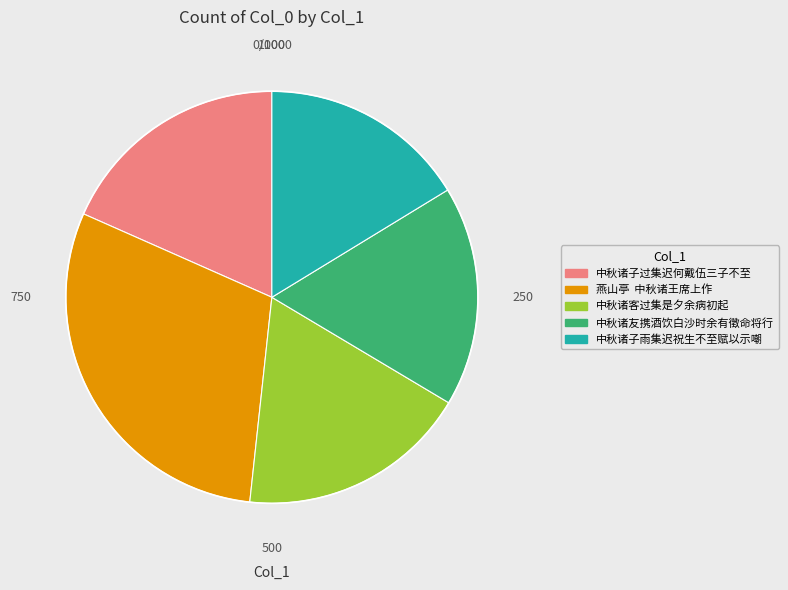

Approximately how many times larger is the value at 中秋诸子雨集迟祝生不至赋以示嘲 compared to 燕山亭 中秋诸王席上作?

0.5